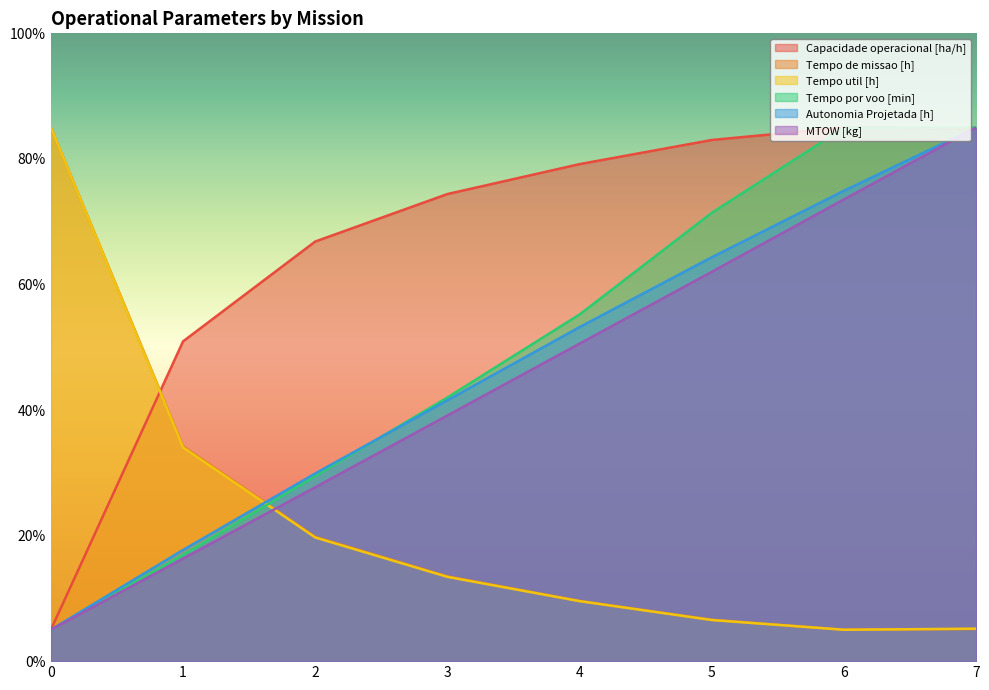

Read the Tempo por voo [min] value at 5.

71.4